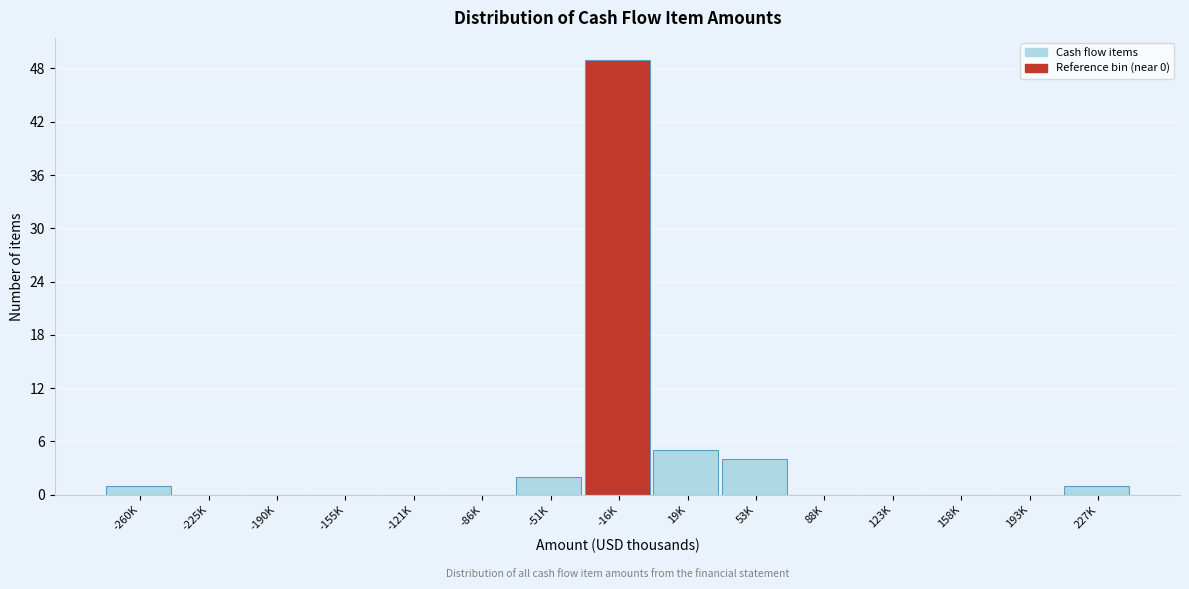

Reading right to left, extract all data points from this chart.

227K=1	193K=0	158K=0	123K=0	88K=0	53K=4	19K=5	-16K=49	-51K=2	-86K=0	-121K=0	-155K=0	-190K=0	-225K=0	-260K=1